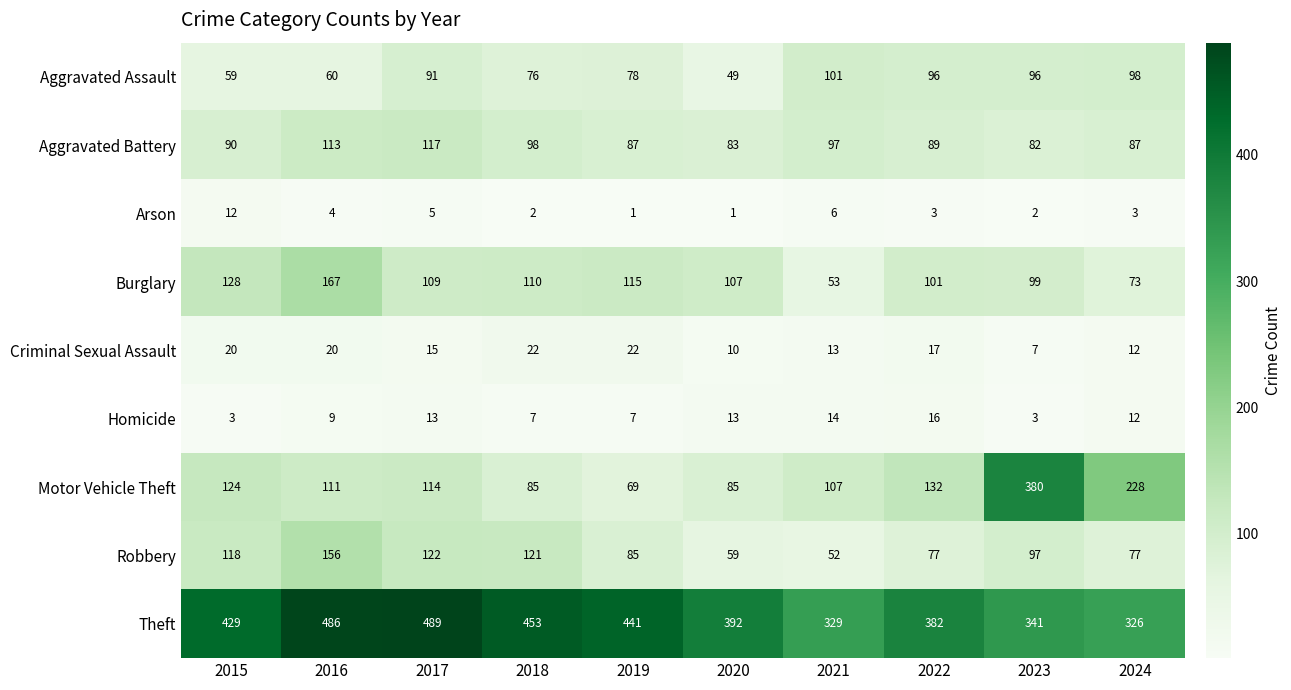

Count the number of data series in this chart.

9